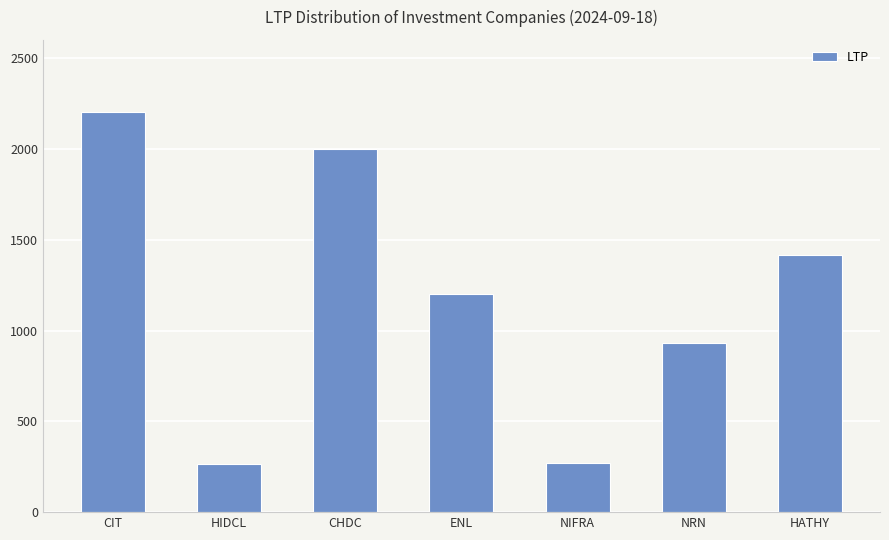

What is the difference between the maximum and minimum values?

1940.0